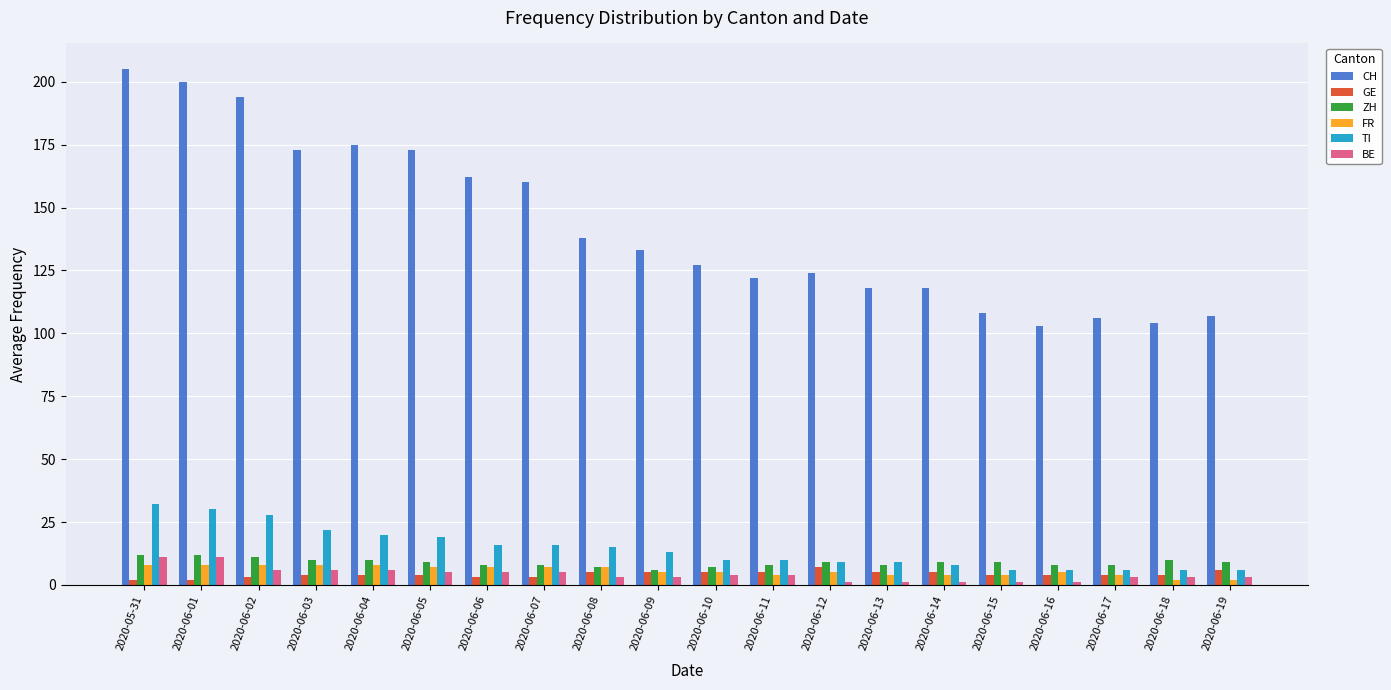

What is the lowest value of the FR series?

2